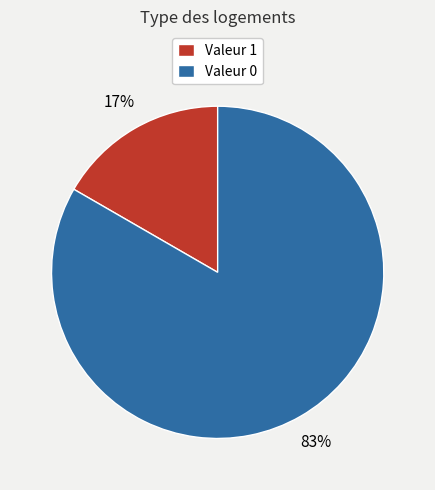

What is the largest slice in the pie chart?

Valeur 0